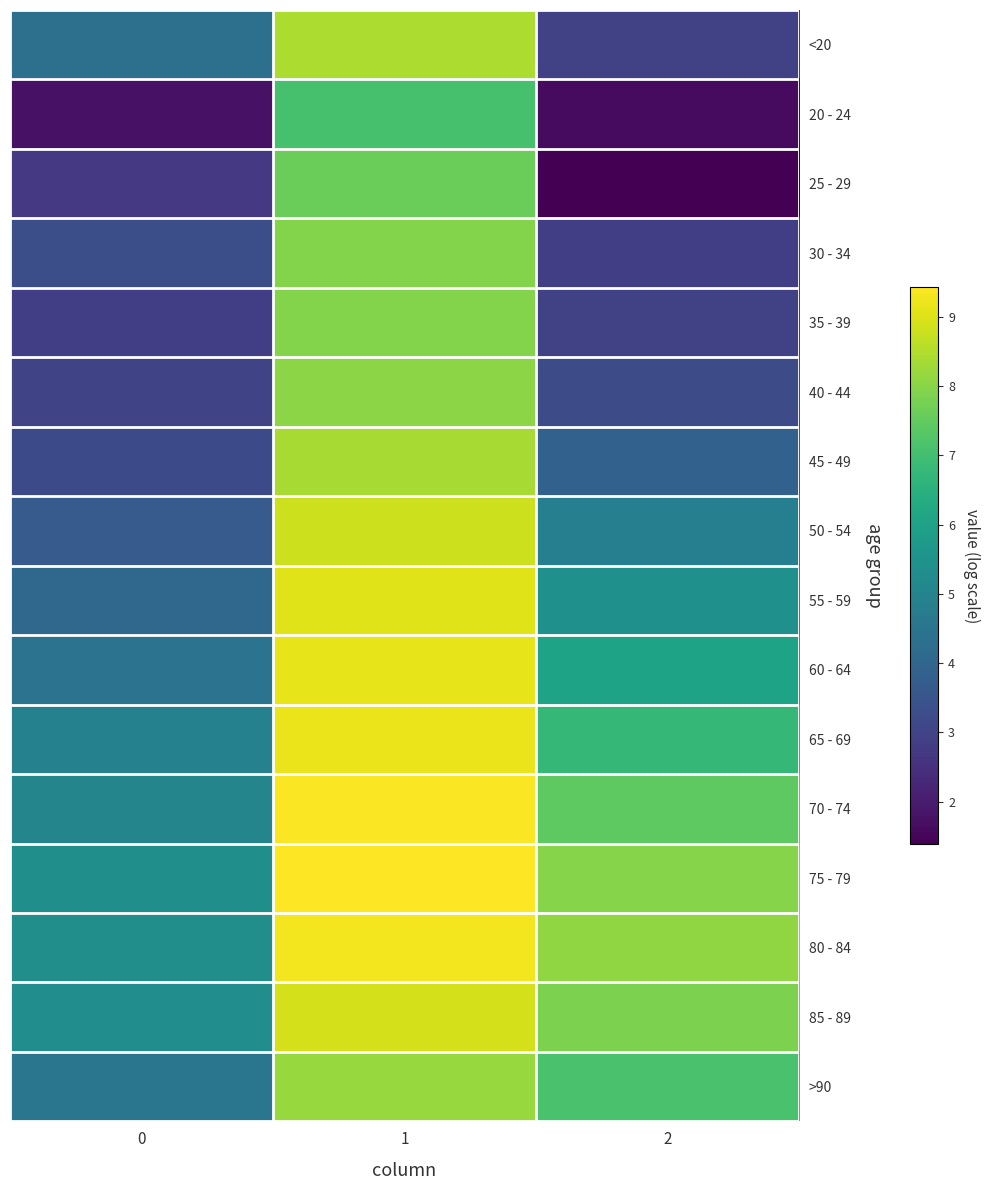

Reading left to right, what are all the values shown in this chart?

<20: 0=4.4	1=8.4	2=2.9
20 - 24: 0=1.8	1=7.1	2=1.6
25 - 29: 0=2.7	1=7.6	2=1.4
30 - 34: 0=3.3	1=7.9	2=2.9
35 - 39: 0=2.9	1=7.9	2=2.9
40 - 44: 0=3.0	1=8.0	2=3.2
45 - 49: 0=3.2	1=8.4	2=3.9
50 - 54: 0=3.7	1=8.8	2=4.8
55 - 59: 0=4.1	1=9.0	2=5.4
60 - 64: 0=4.4	1=9.1	2=6.1
65 - 69: 0=4.9	1=9.2	2=6.7
70 - 74: 0=5.0	1=9.4	2=7.4
75 - 79: 0=5.4	1=9.4	2=8.0
80 - 84: 0=5.3	1=9.3	2=8.1
85 - 89: 0=5.3	1=8.9	2=7.8
>90: 0=4.5	1=8.2	2=7.1